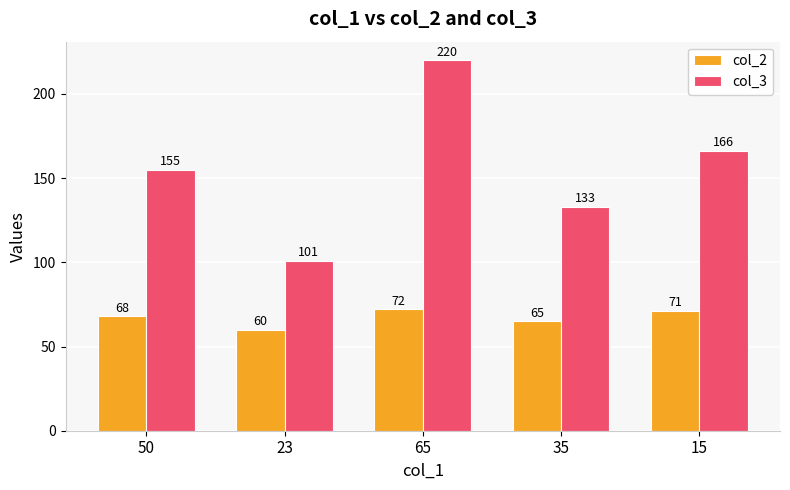

At how many categories does at least one series exceed 69?

5